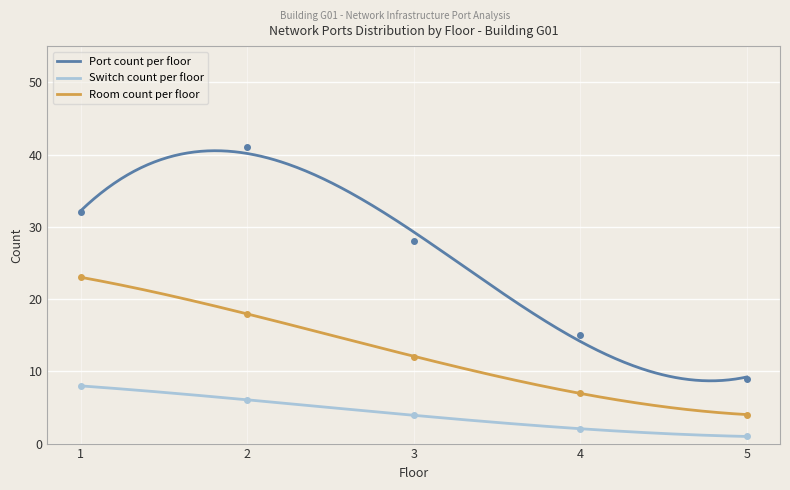

True or false: Room count per floor has a value of 7 at 3.

False